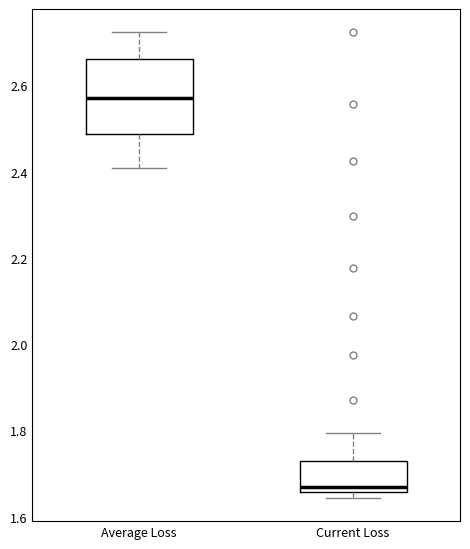

Reading left to right, read every box against the y-axis: the position of its median line, the range the box covers, and the ends of its whiskers. The values are not printed on the chart, so give them approximately, as read against the axis.

Average Loss: median 2.58, box 2.48 to 2.66, whiskers 2.40 to 2.72
Current Loss: median 1.66 (just above the box's lower edge), box 1.66 to 1.72, whiskers 1.64 to 1.80